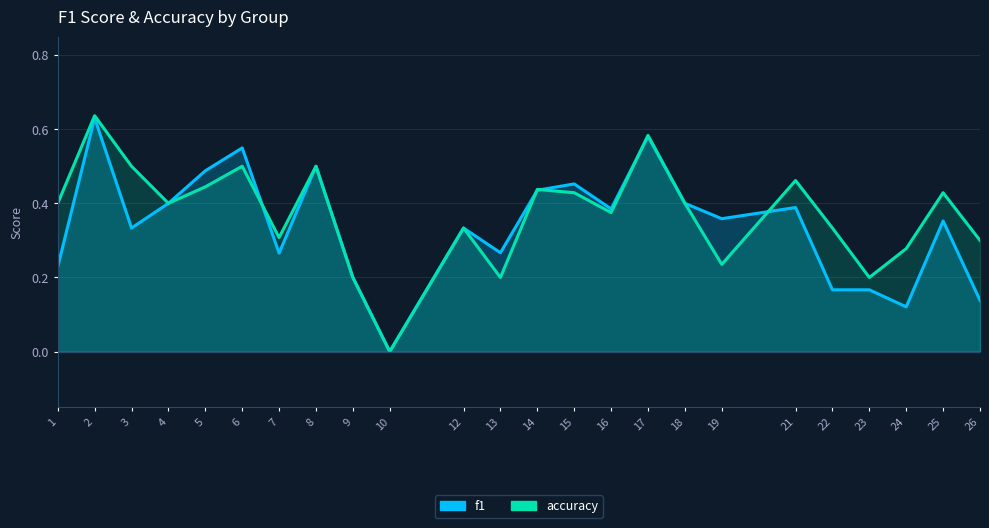

Reading left to right, list all the values displayed in this chart.

f1: 0.2	0.6	0.3	0.4	0.5	0.5	0.3	0.5	0.2	0.0	0.3	0.3	0.4	0.5	0.4	0.6	0.4	0.4	0.4	0.2	0.2	0.1	0.4	0.1
accuracy: 0.4	0.6	0.5	0.4	0.4	0.5	0.3	0.5	0.2	0.0	0.3	0.2	0.4	0.4	0.4	0.6	0.4	0.2	0.5	0.3	0.2	0.3	0.4	0.3